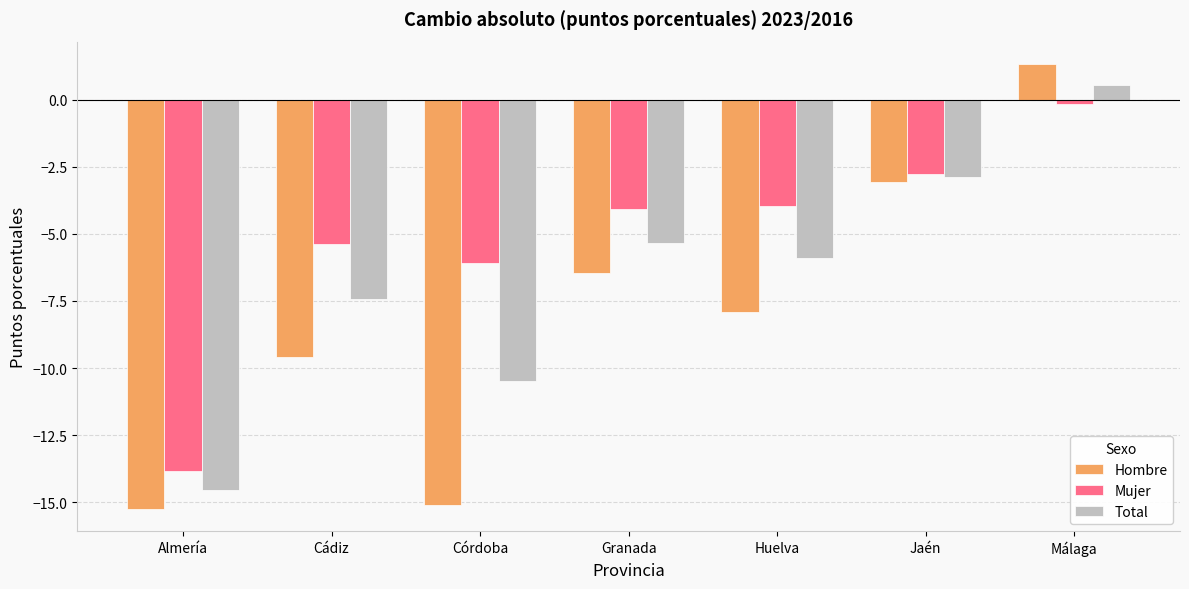

List the series in order of their peak value, highest first.

Hombre, Total, Mujer